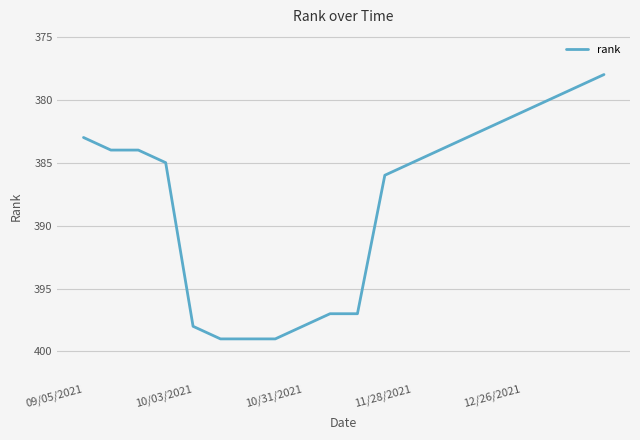

What is the smallest value displayed?

378